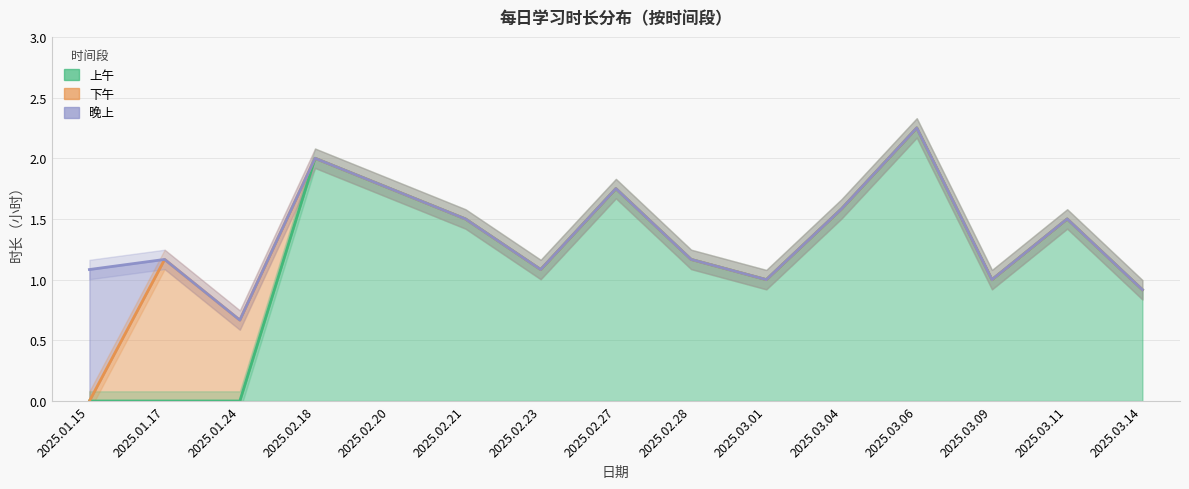

Where is 下午 nearest to the value 0?

2025.01.15